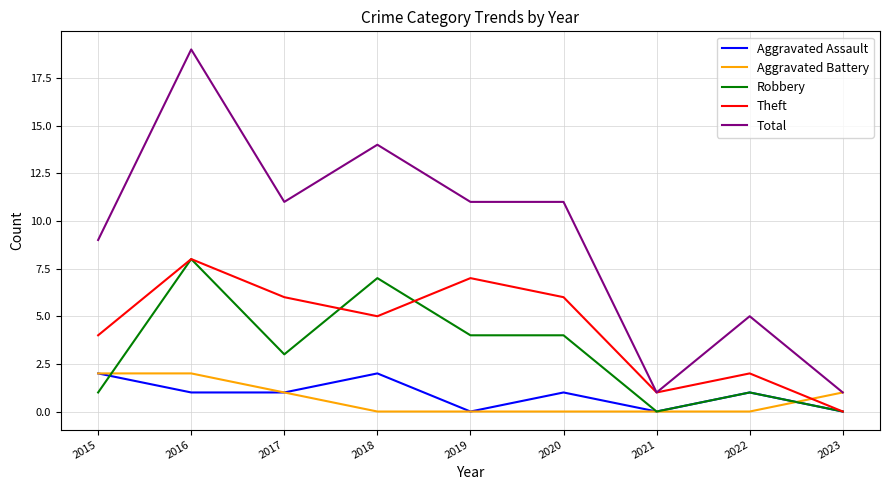

How many lines are shown in the chart?

5